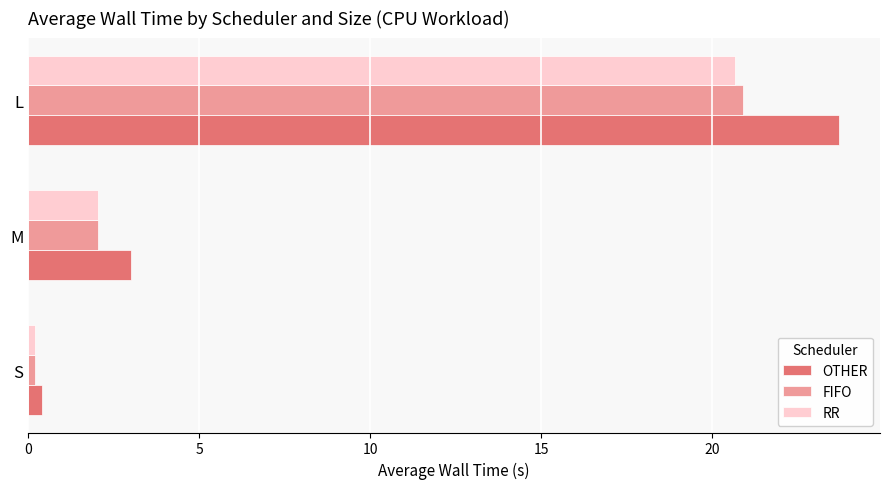

What is the sum of all OTHER values?

27.1